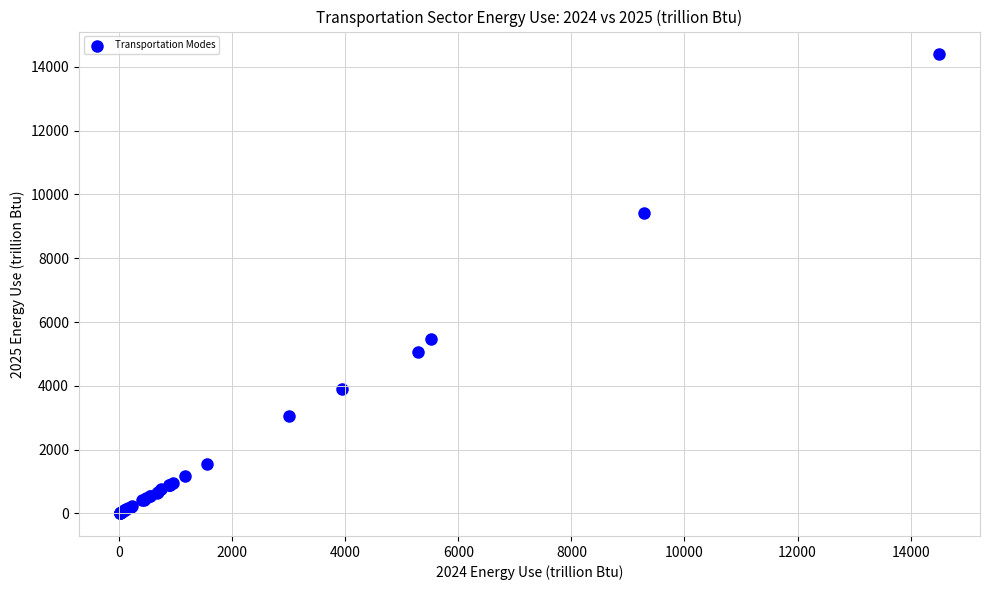

What Y value in the scatter plot is closest to 7198?

5463.3